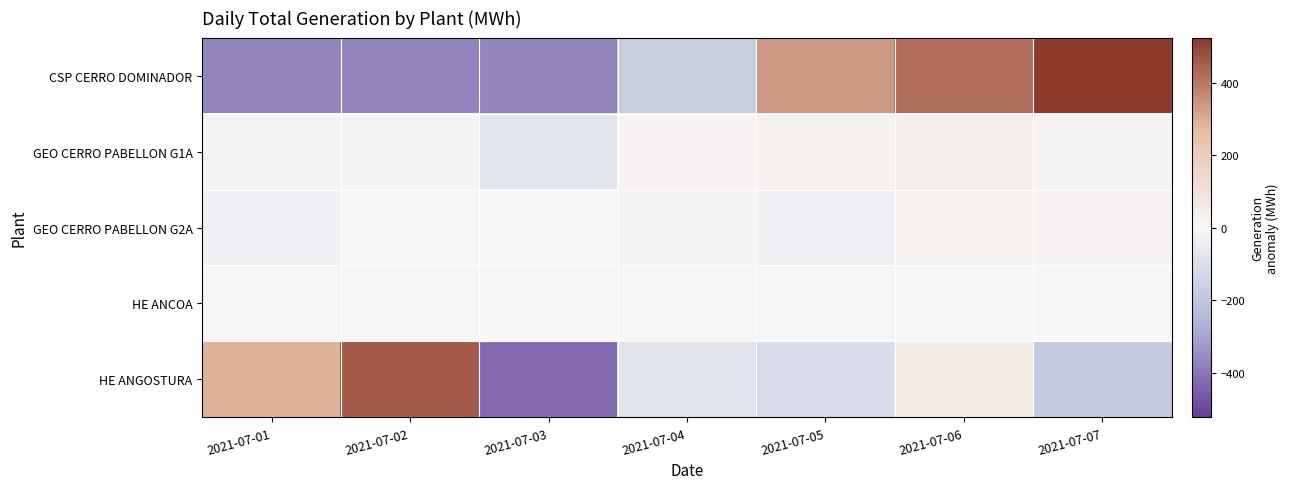

Reading left to right, extract all data points from this chart.

CSP CERRO DOMINADOR: 2021-07-01=-371.7	2021-07-02=-371.7	2021-07-03=-371.7	2021-07-04=-169.1	2021-07-05=338.9	2021-07-06=421.1	2021-07-07=523.9
GEO CERRO PABELLON G1A: 2021-07-01=-15.2	2021-07-02=-12.6	2021-07-03=-73.1	2021-07-04=15.3	2021-07-05=27.6	2021-07-06=38.2	2021-07-07=19.8
GEO CERRO PABELLON G2A: 2021-07-01=-25.4	2021-07-02=3.1	2021-07-03=2.3	2021-07-04=9.6	2021-07-05=-28.0	2021-07-06=23.4	2021-07-07=15.2
HE ANCOA: 2021-07-01=0.0	2021-07-02=0.0	2021-07-03=0.0	2021-07-04=0.0	2021-07-05=0.0	2021-07-06=0.0	2021-07-07=0.0
HE ANGOSTURA: 2021-07-01=290.6	2021-07-02=457.6	2021-07-03=-427.4	2021-07-04=-79.4	2021-07-05=-111.4	2021-07-06=58.6	2021-07-07=-188.4